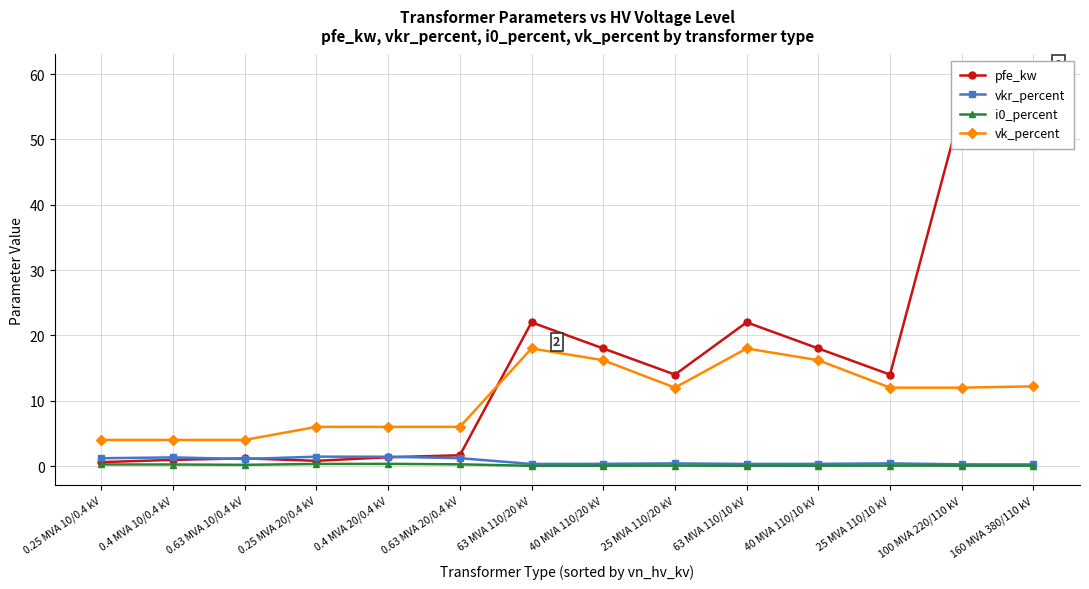

What position from the right is 63 MVA 110/10 kV?

5